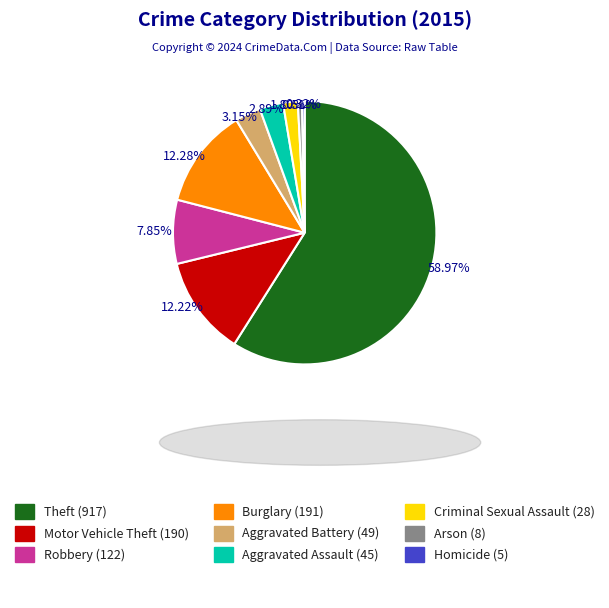

Count the number of slices in the pie.

9